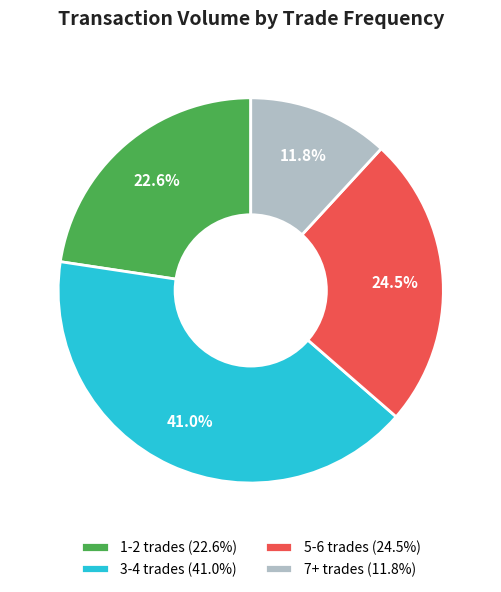

Which has a higher value, 5-6 trades (24.5%) or 1-2 trades (22.6%)?

5-6 trades (24.5%)